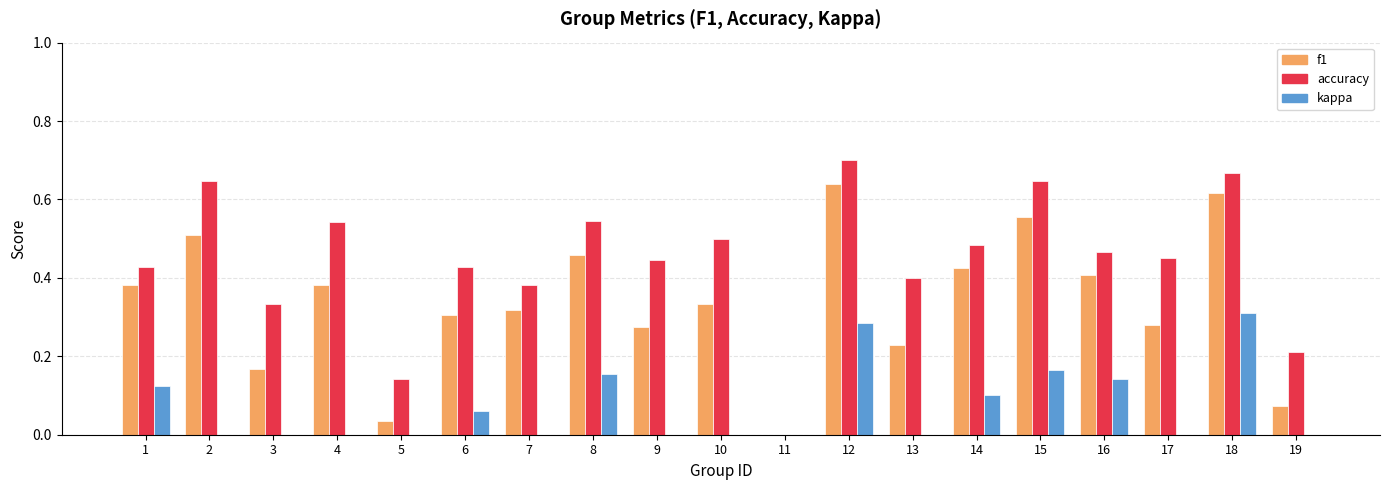

The value of f1 at 19 is 0.0. True or false?

False